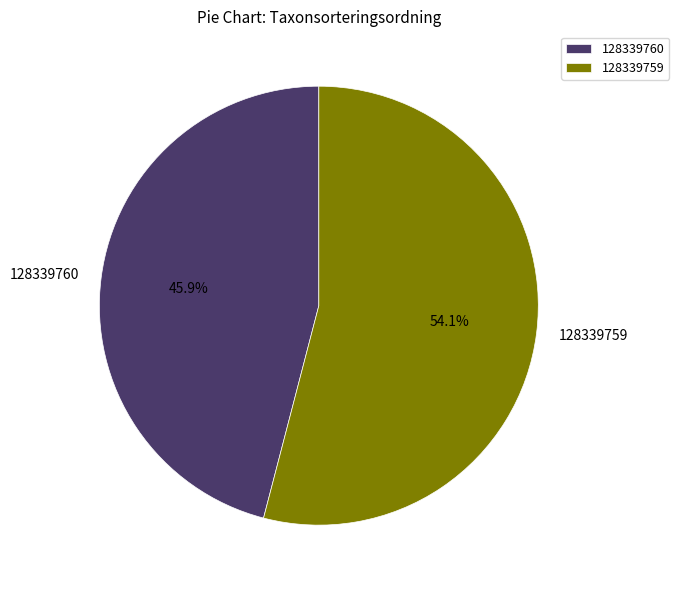

To the nearest percent, what is the difference between the 128339760 and 128339759 slice percentages?

8%